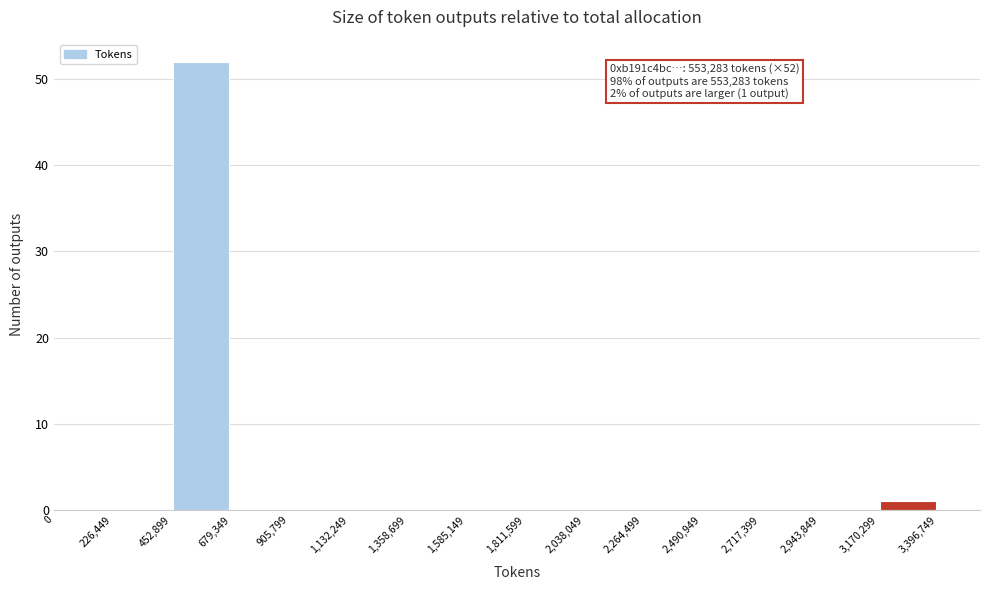

Over which range of the x-axis is the bar tallest?

452,899 to 679,349